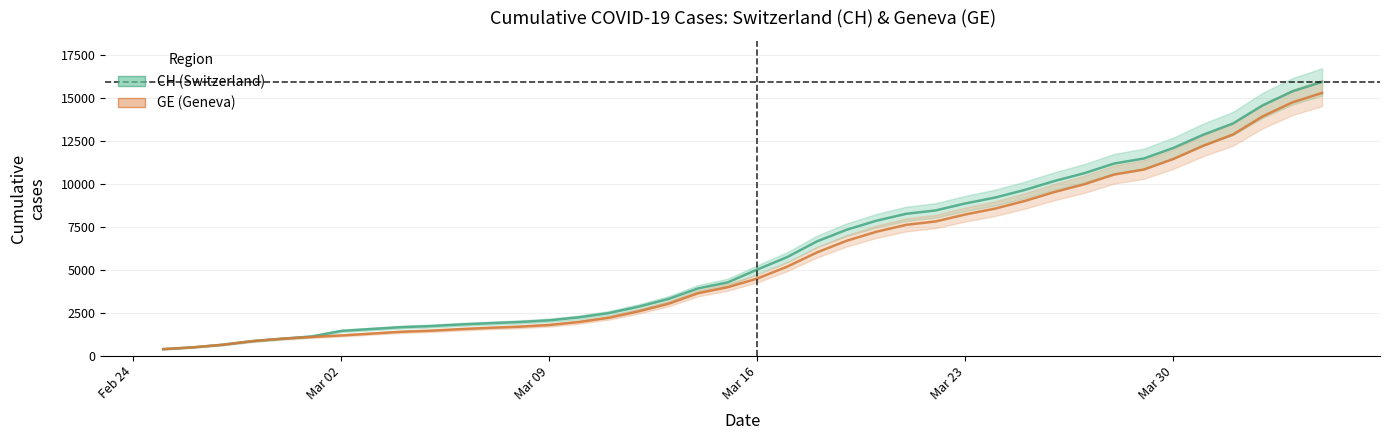

What is the lowest value of the CH (Switzerland) series?

375